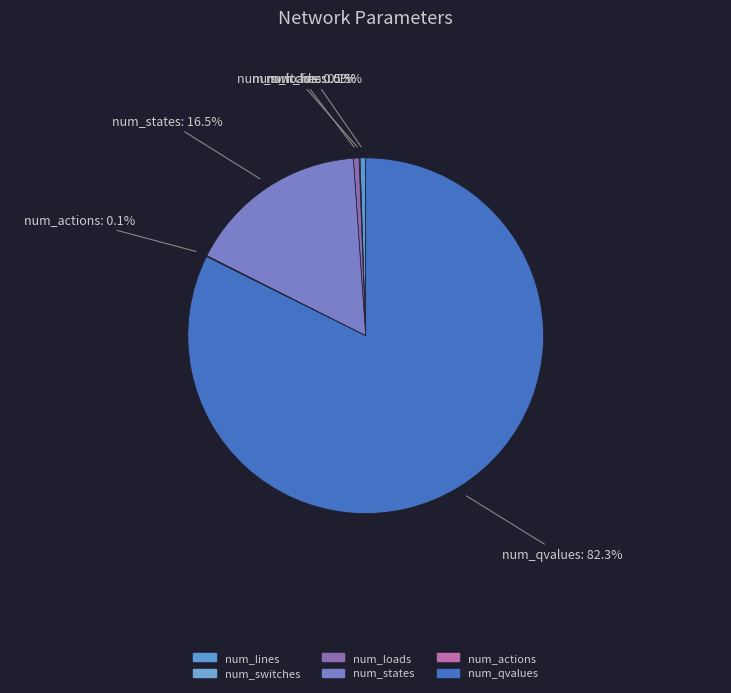

Which category has the biggest portion of the pie?

num_qvalues